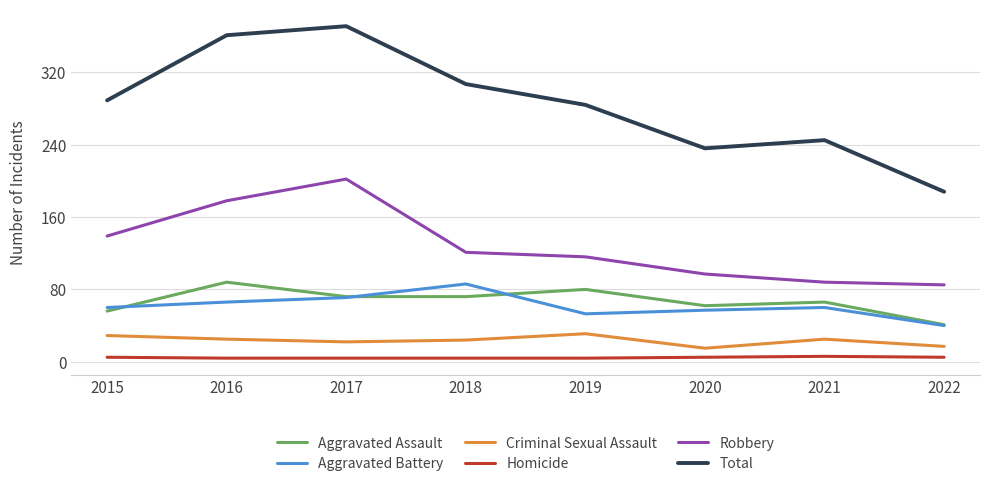

Is the value of Aggravated Battery at 2016 greater than the value of Total at 2021?

No